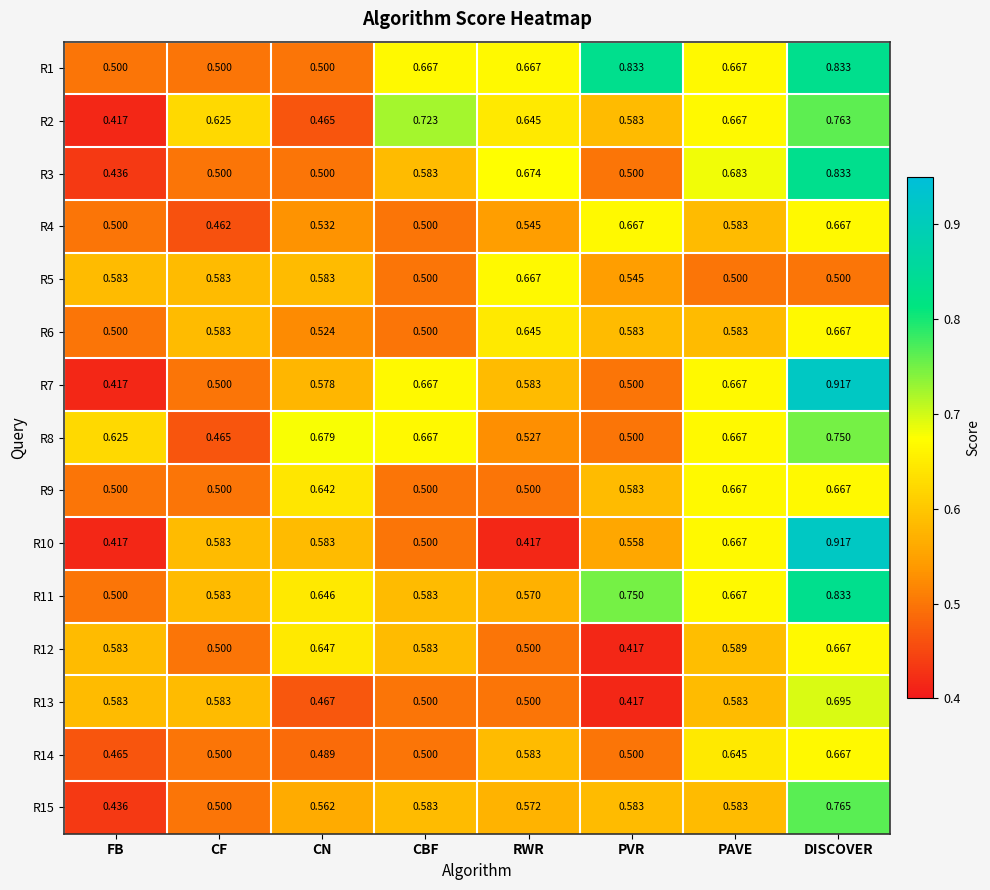

At which category is the sum across all series the highest?

DISCOVER